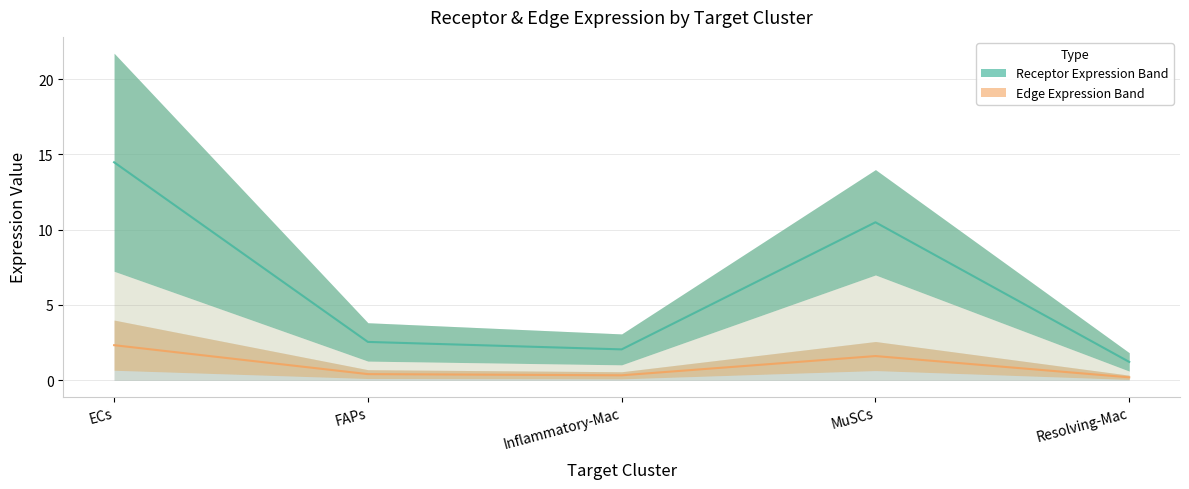

In Receptor total expression value, how many points are higher than both neighbors (excluding endpoints)?

1